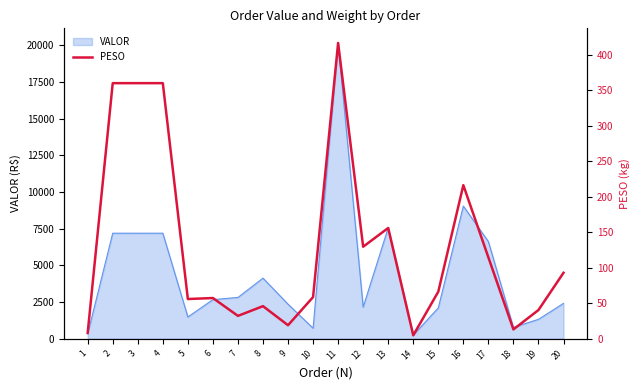

What is the difference between the maximum and second lowest values?

408.4